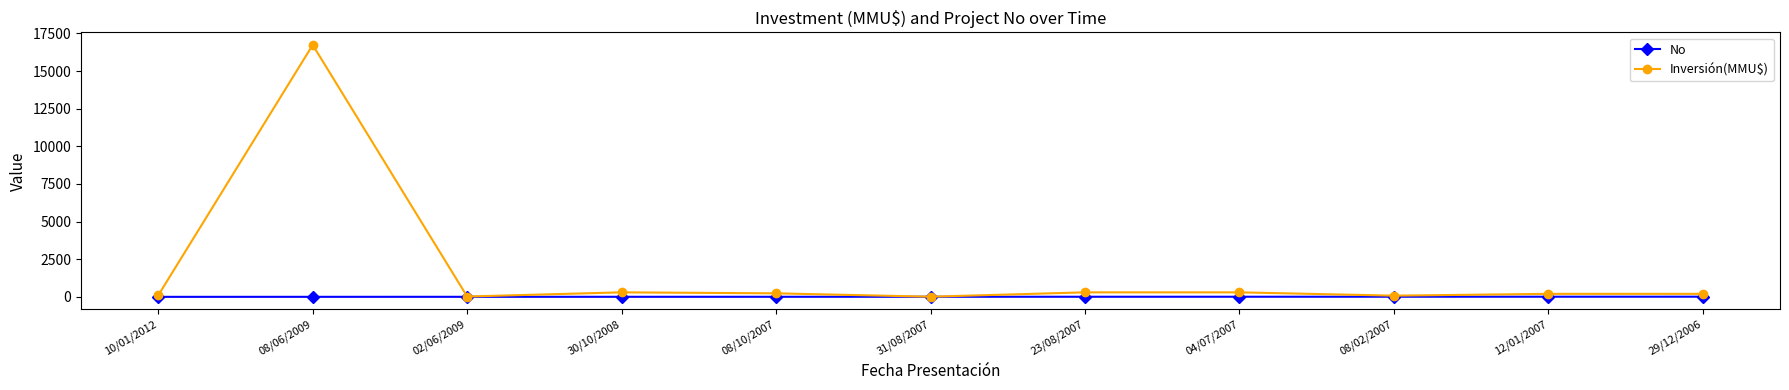

Which series has the widest spread of values?

Inversión(MMU$)